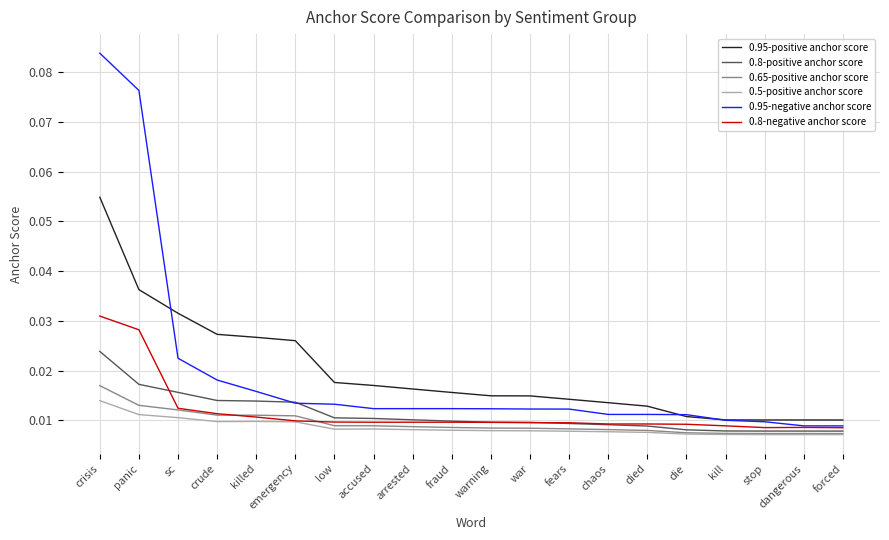

How many lines are shown in the chart?

6